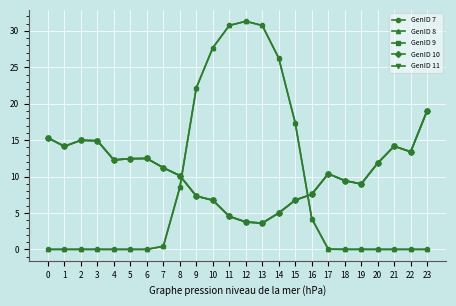

True or false: GenID 11 and GenID 9 intersect in this chart.

False